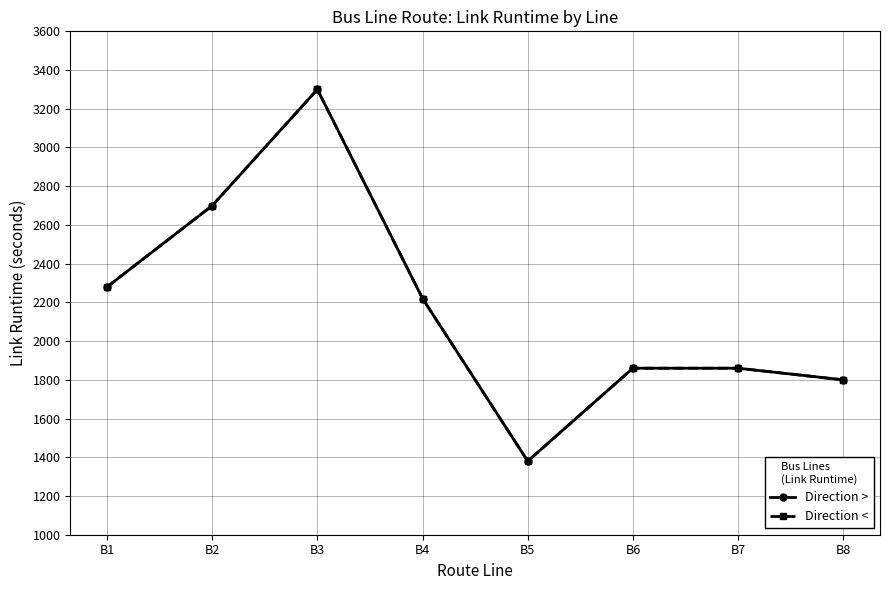

What is the greatest value displayed?

3300